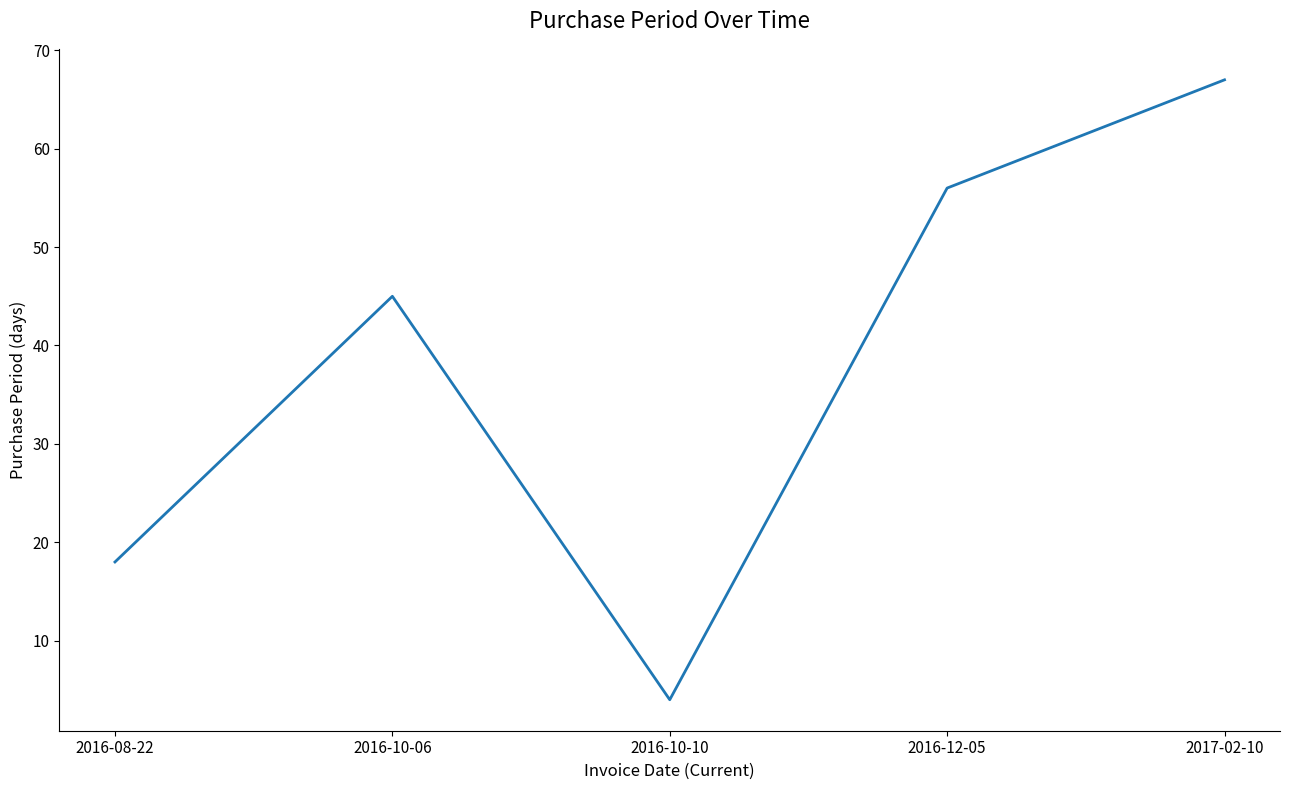

Does the chart display data point markers on the line(s)?

No